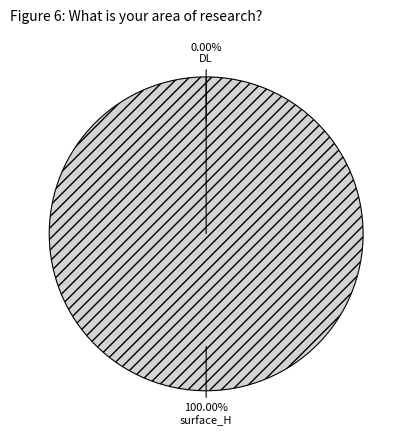

How many segments does this pie chart have?

2